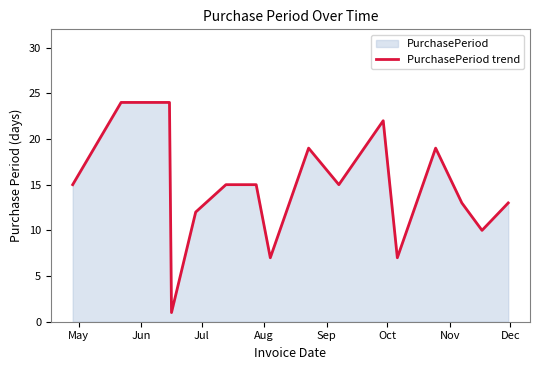

Does the chart have visible grid lines?

No